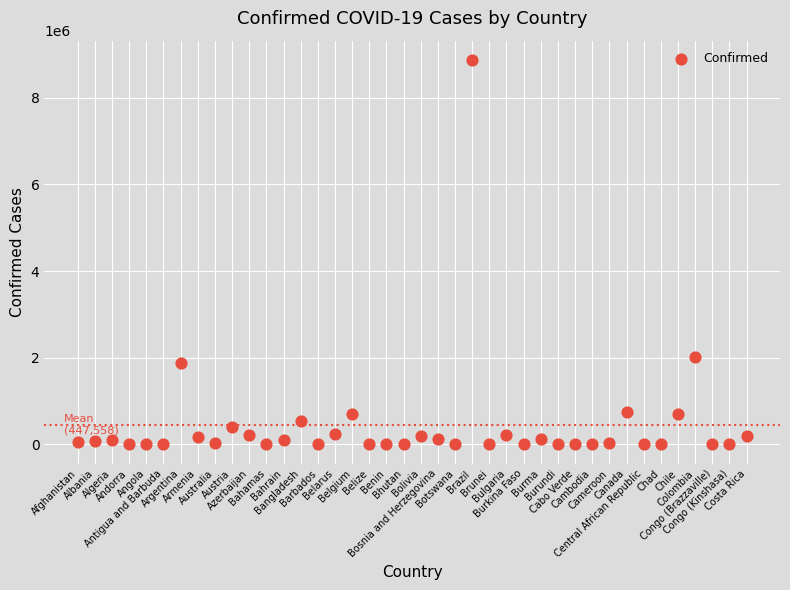

What Y value in the scatter plot is closest to 4435784?

2027746